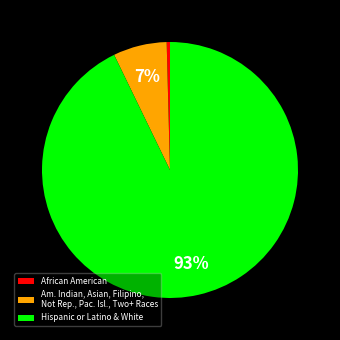

Between Hispanic or Latino & White and Am. Indian, Asian, Filipino, Not Rep., Pac. Isl., Two+ Races, which is larger?

Hispanic or Latino & White